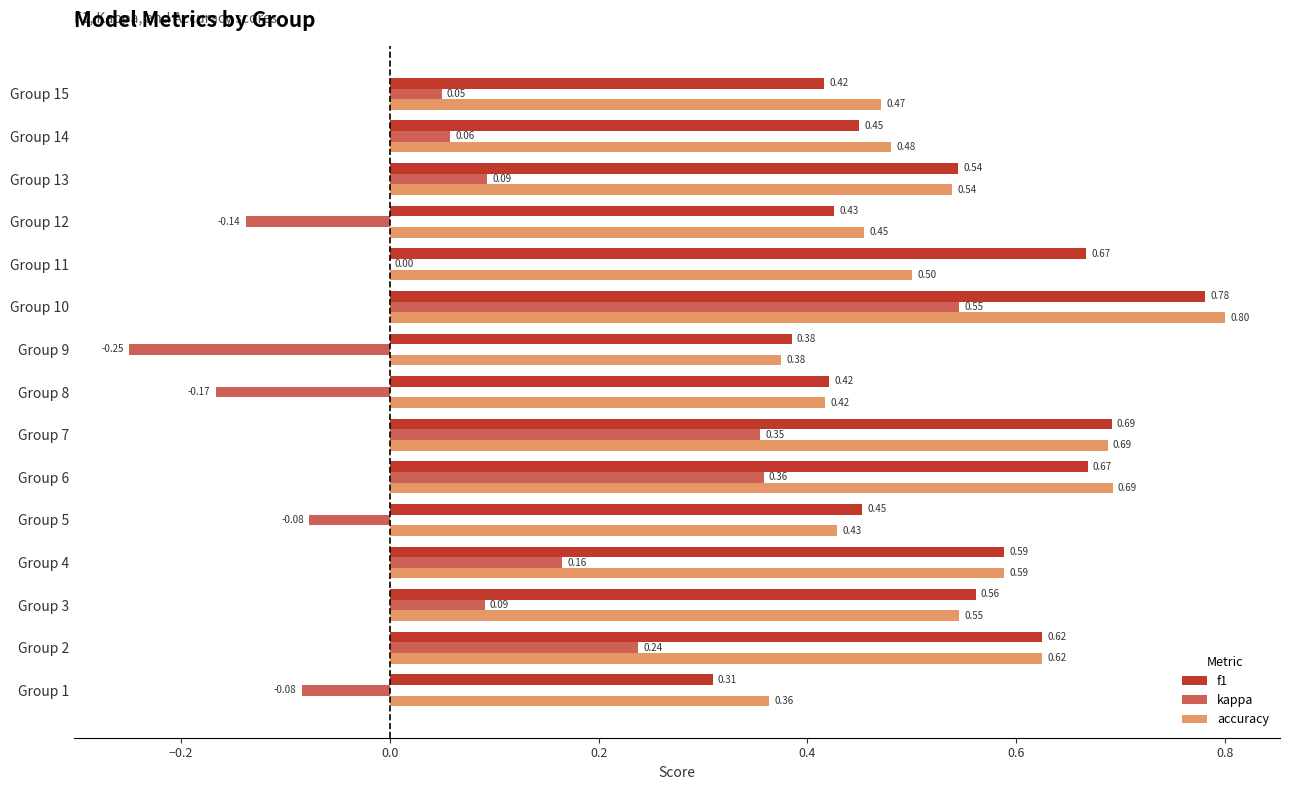

What is the sum of all accuracy values?

8.0